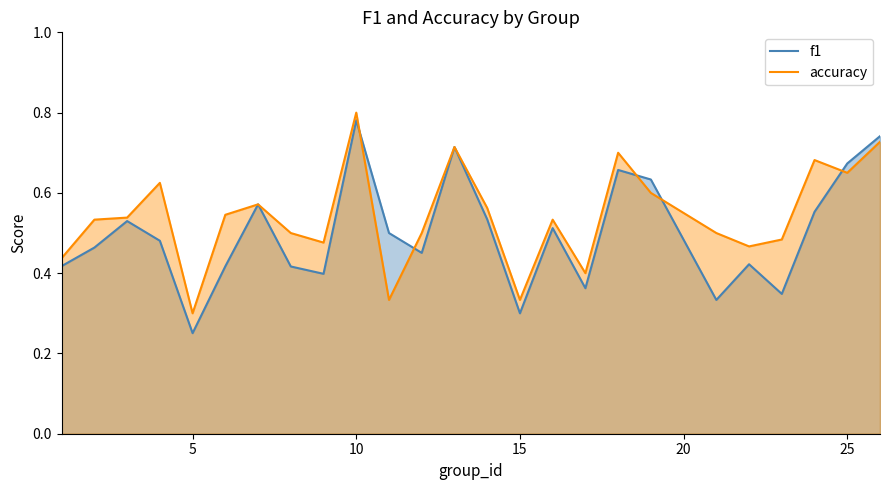

At which category is the sum across all series the highest?

10